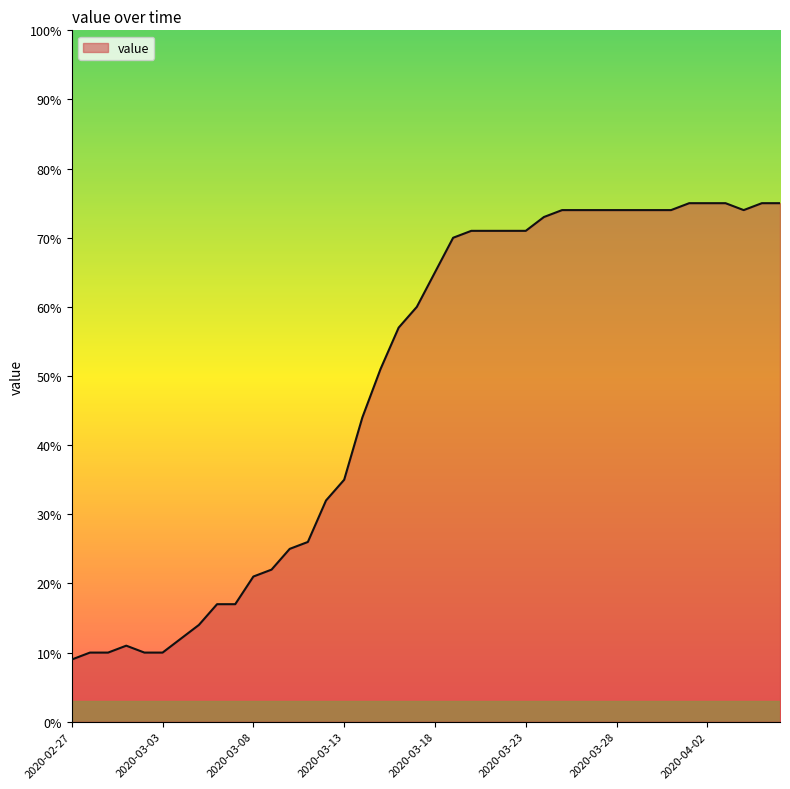

What is the difference between the maximum and minimum values?

66